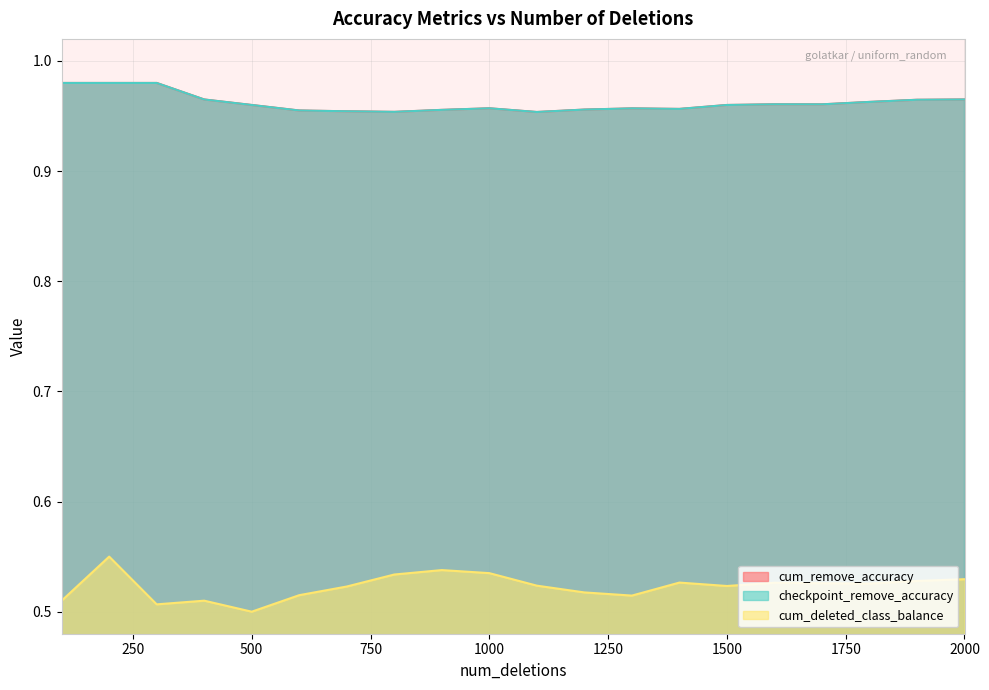

True or false: checkpoint_remove_accuracy and cum_remove_accuracy cross at least once.

False